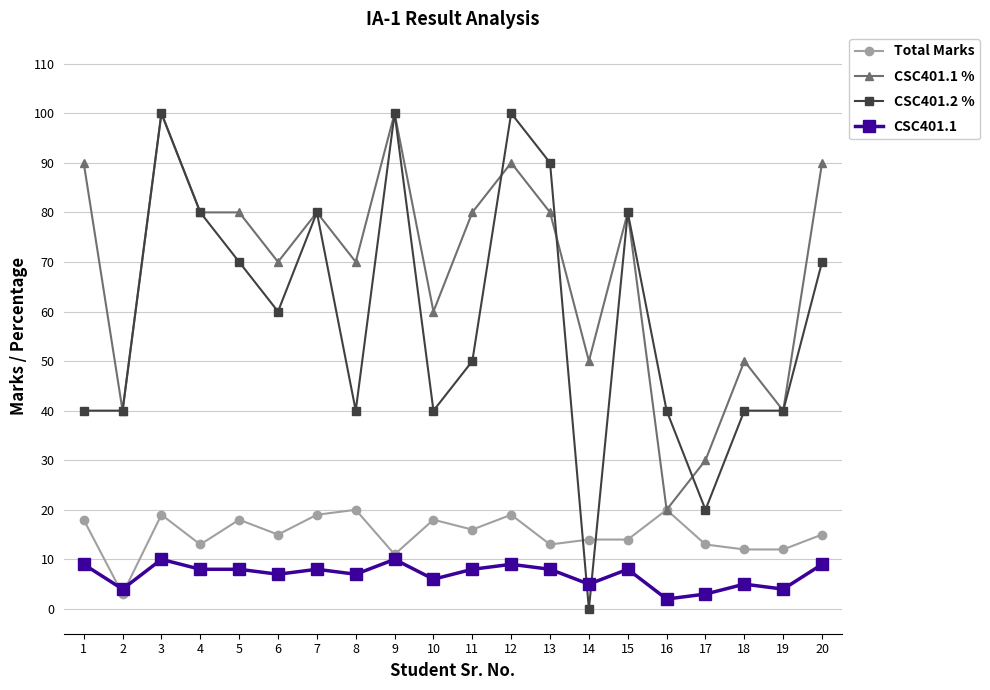

What is the sum of all CSC401.1 % values?

1380